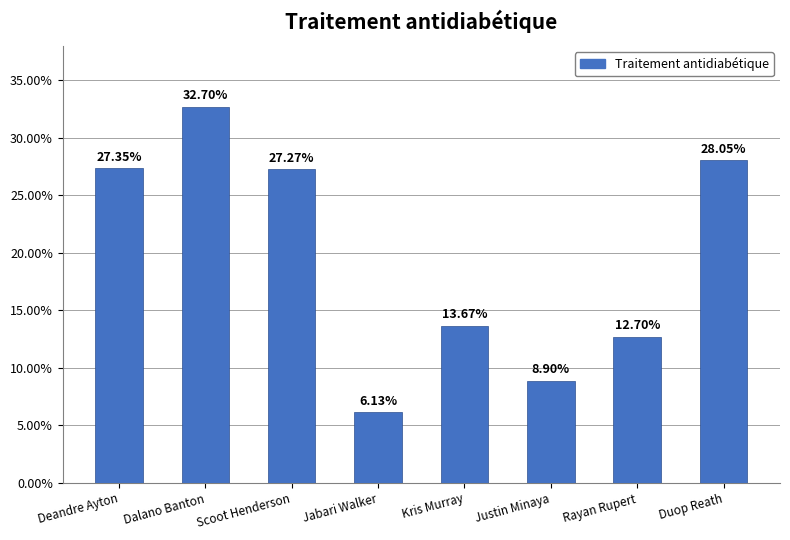

Reading left to right, list all the values displayed in this chart.

0.3	0.3	0.3	0.1	0.1	0.1	0.1	0.3